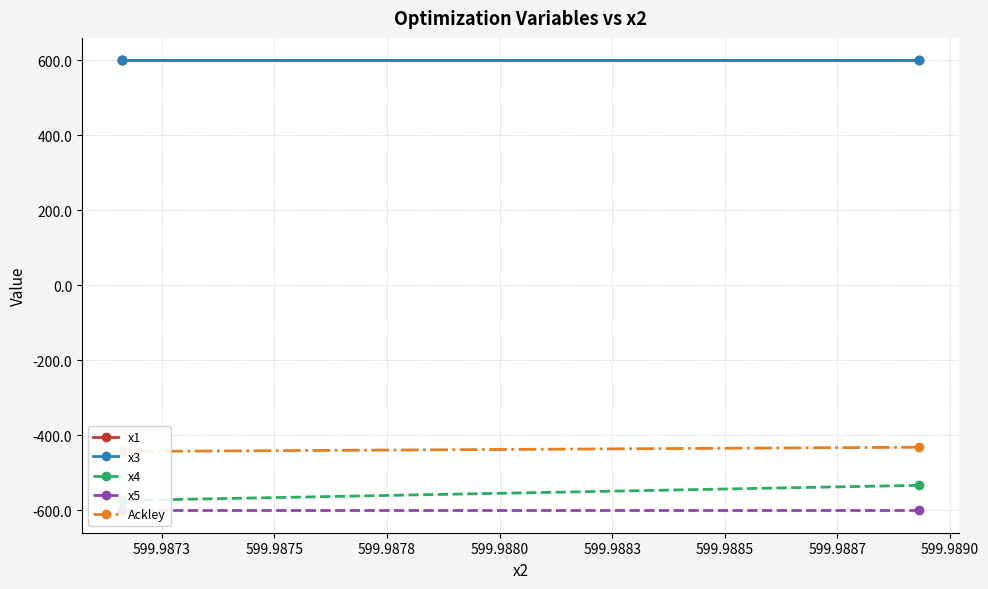

The value of x4 at 599.9873 is -845.9. True or false?

False